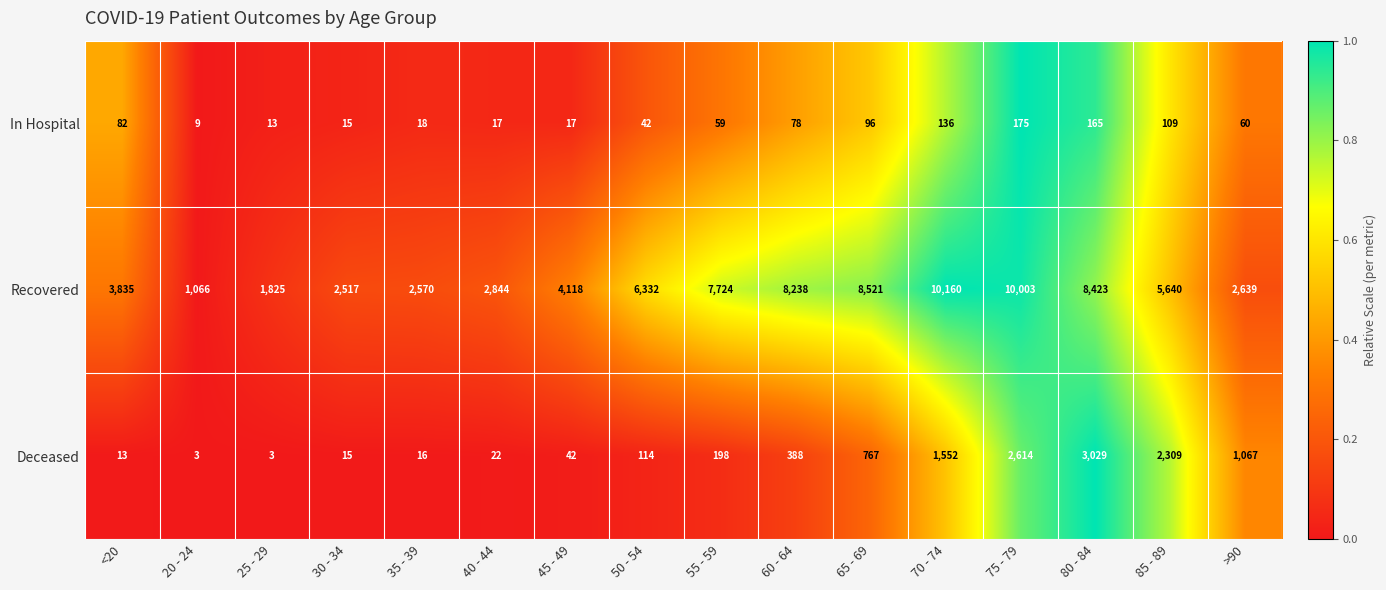

What is the approximate value of In Hospital at 20 - 24?

9